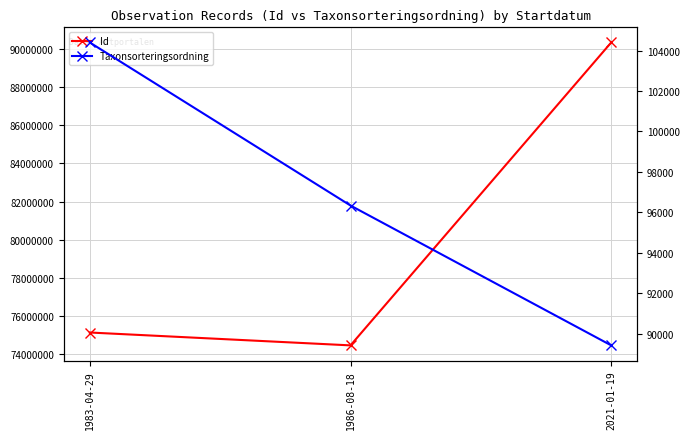

Rank the categories by Taxonsorteringsordning value from lowest to highest.

2021-01-19, 1986-08-18, 1983-04-29